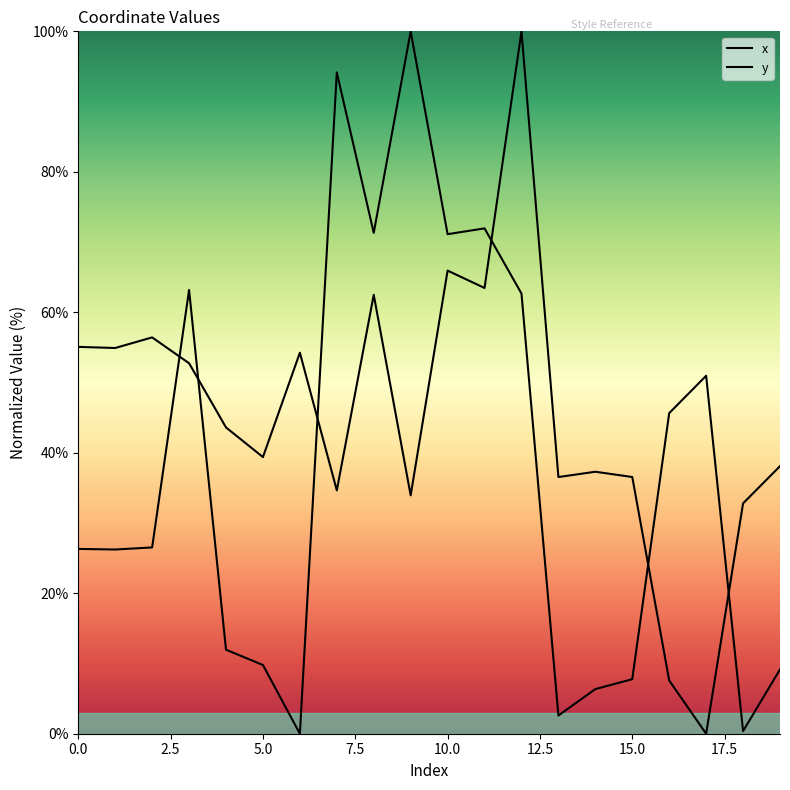

What is the sum of the y values at 2.5 and 19?

93.0